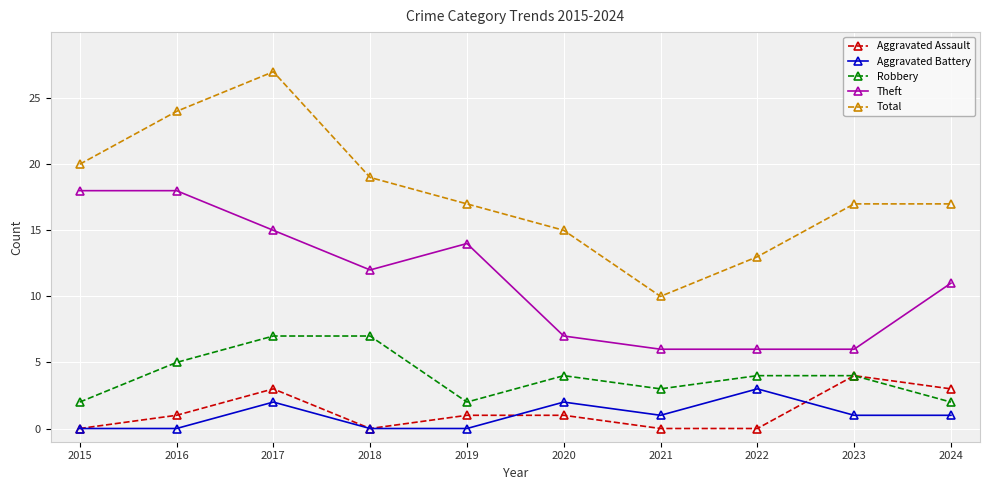

What is the value of the Robbery point at the 8th from the left?

4